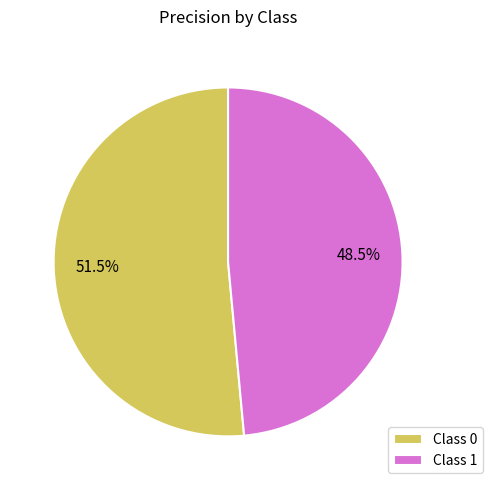

Does any single category account for the majority?

Yes